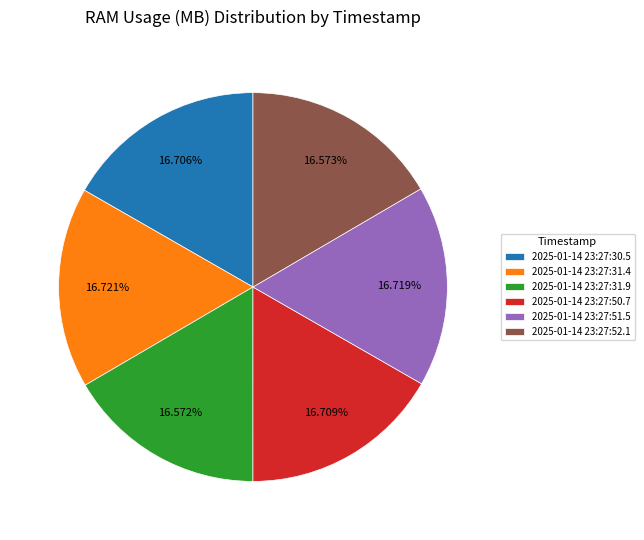

Is 2025-01-14 23:27:52.1 the majority of the pie?

No